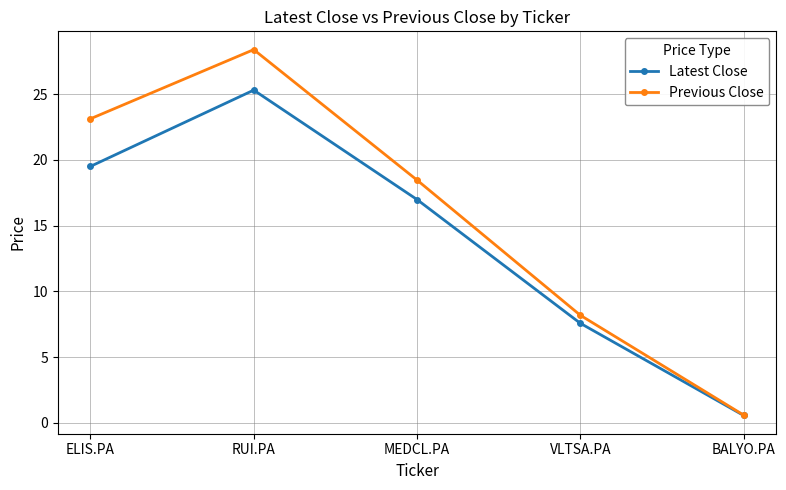

True or false: Previous Close has more than 0 points higher than both neighbors.

True